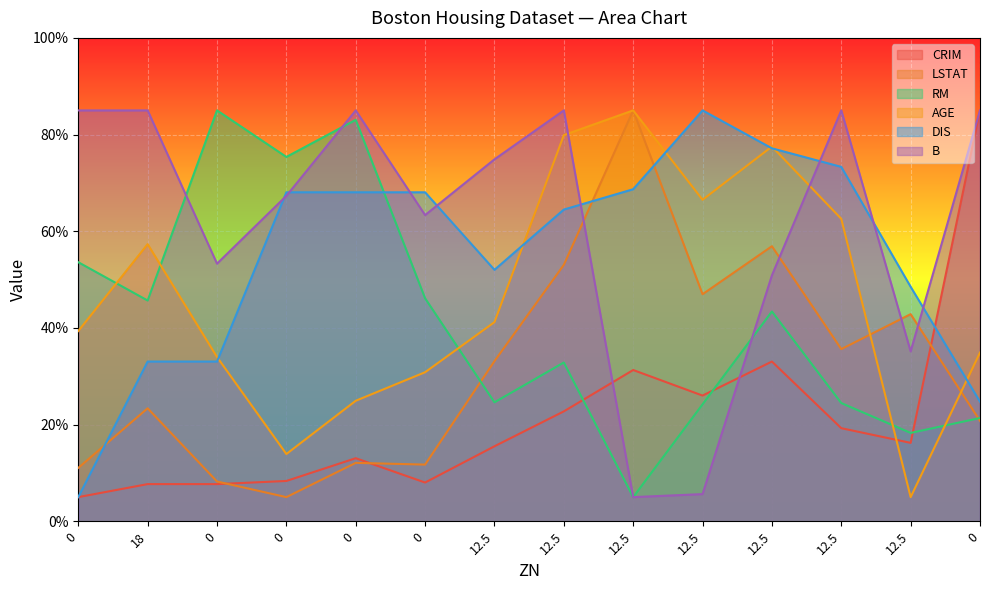

What is the label of the 8th point from the right?

12.5